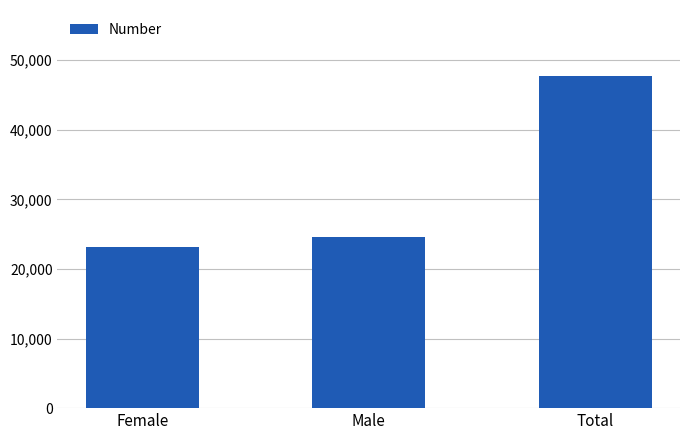

Between Female and Male, which is larger?

Male